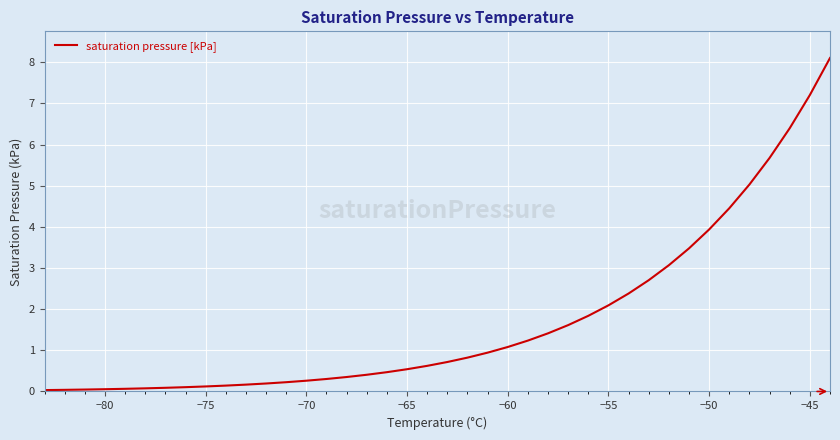

What is the difference between the maximum and minimum values?

8.1